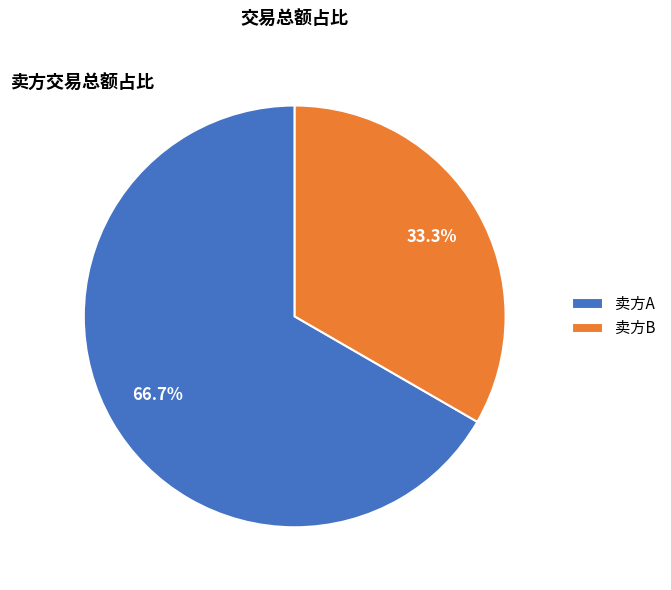

How much of the chart is everything except 卖方B?

66.7%